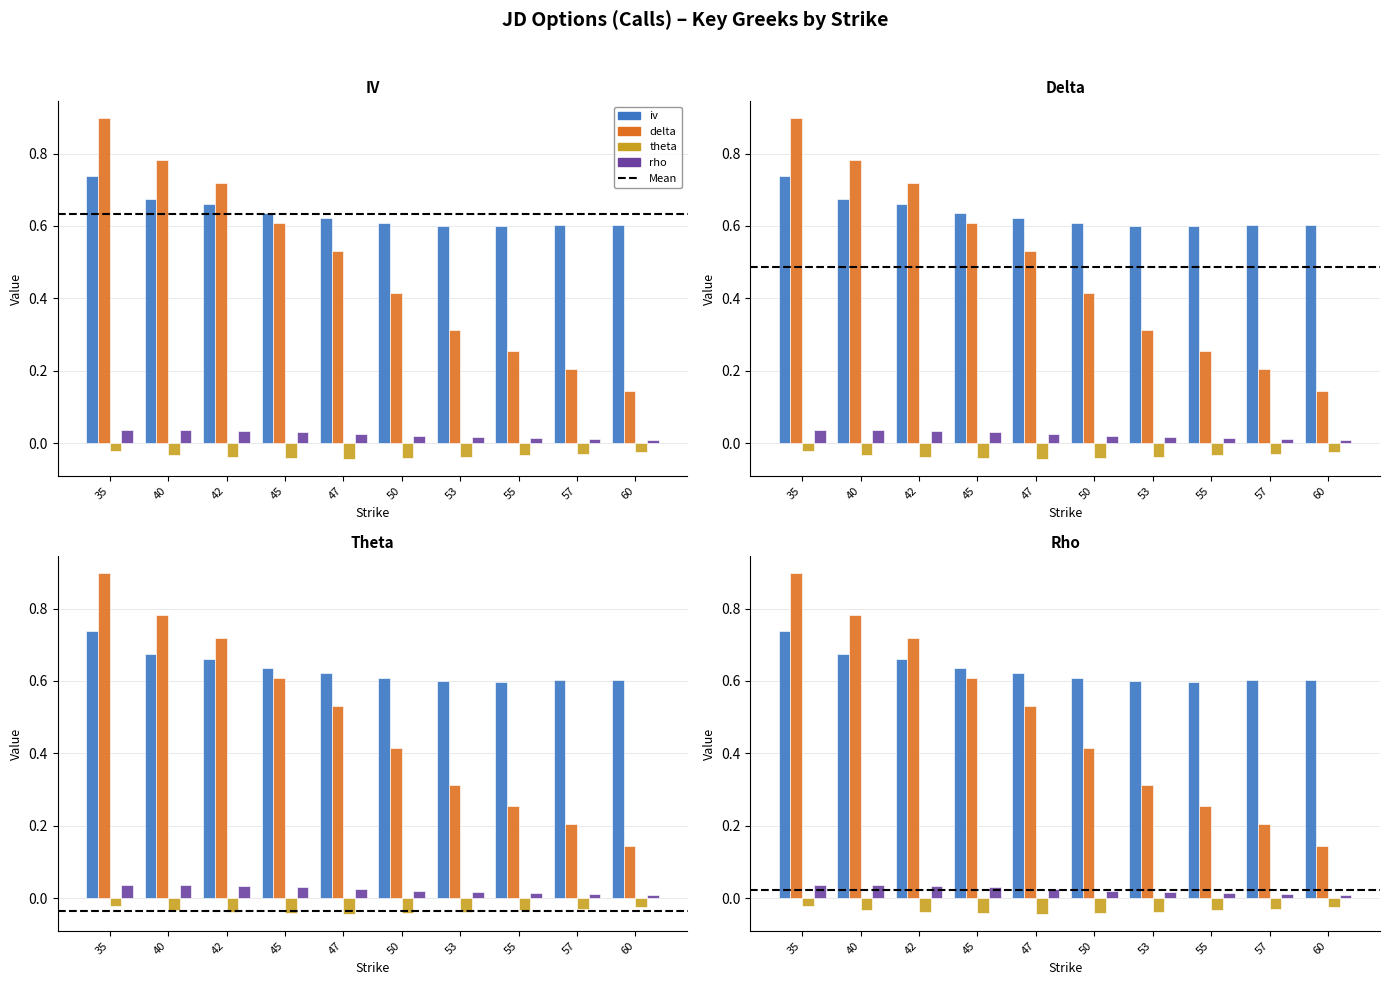

Is the value of rho at 35 greater than the value of delta at 47?

No